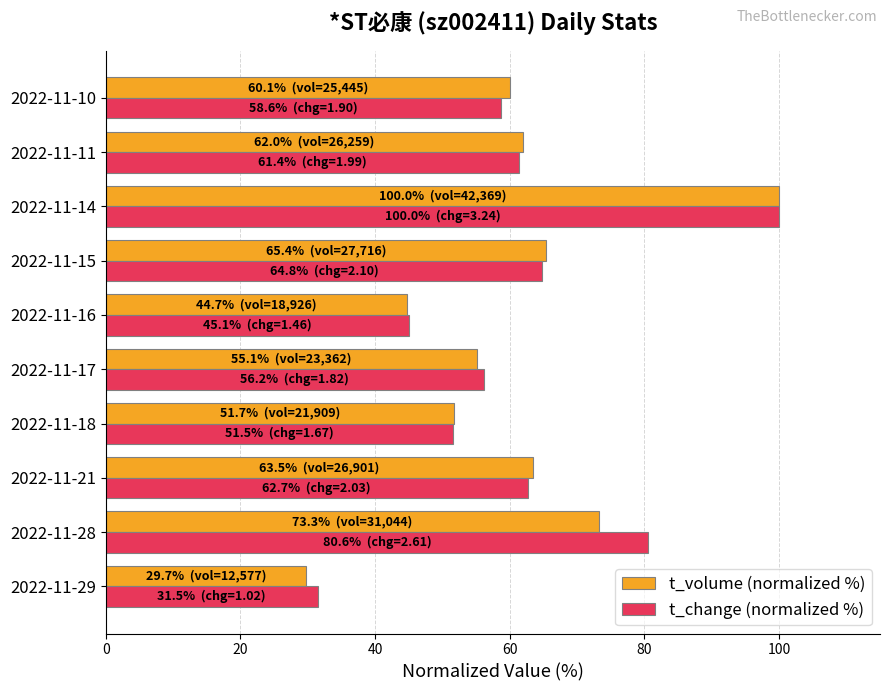

What is the smallest value displayed?

29.7